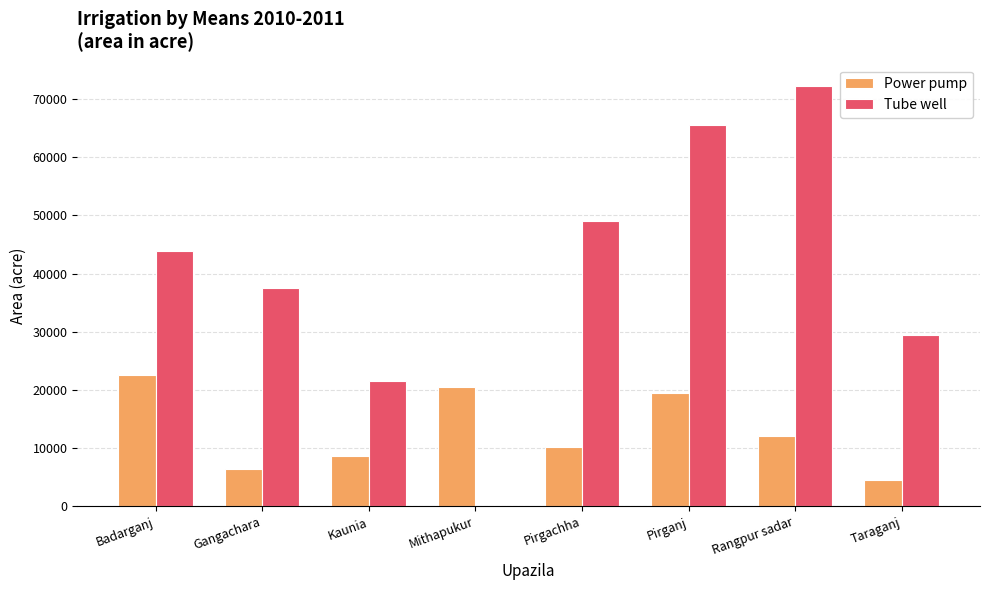

What is the maximum value shown in the chart?

72270